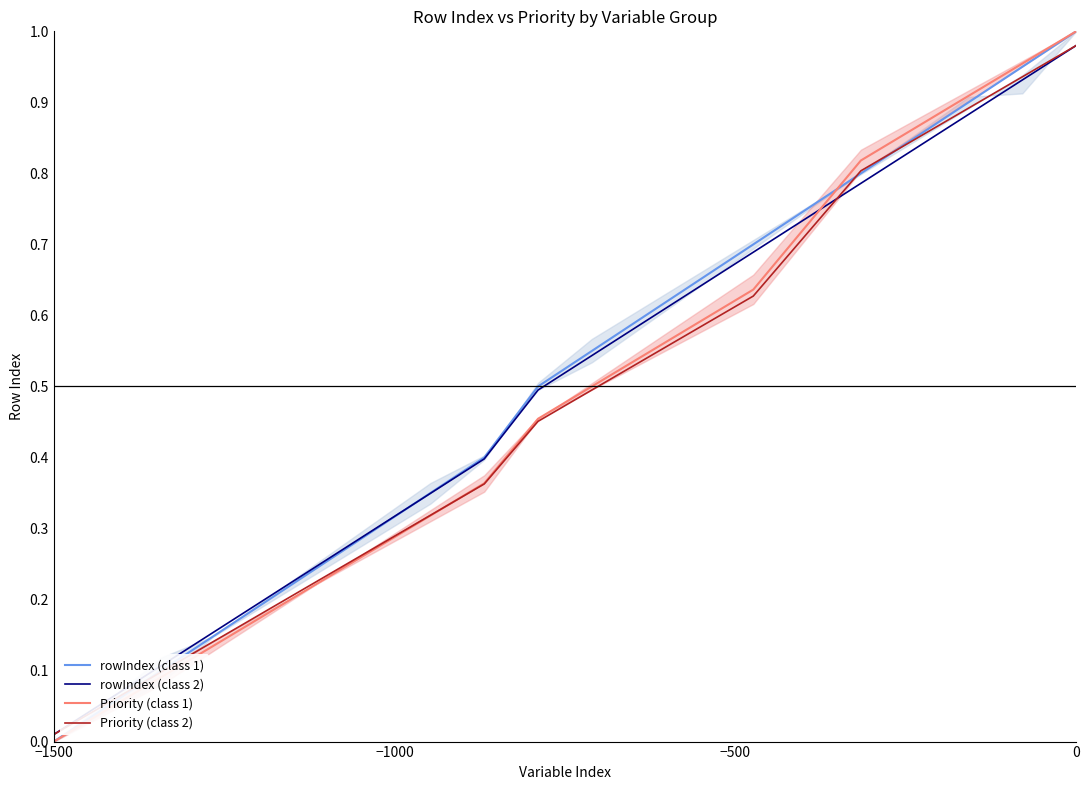

At which label does rowIndex (class 2) reach its minimum?

−1500